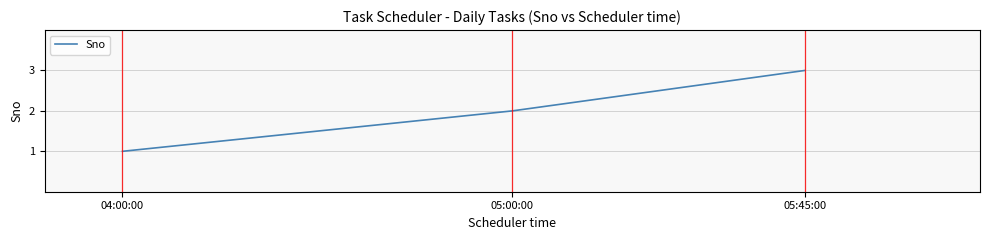

How many values are below 2?

1